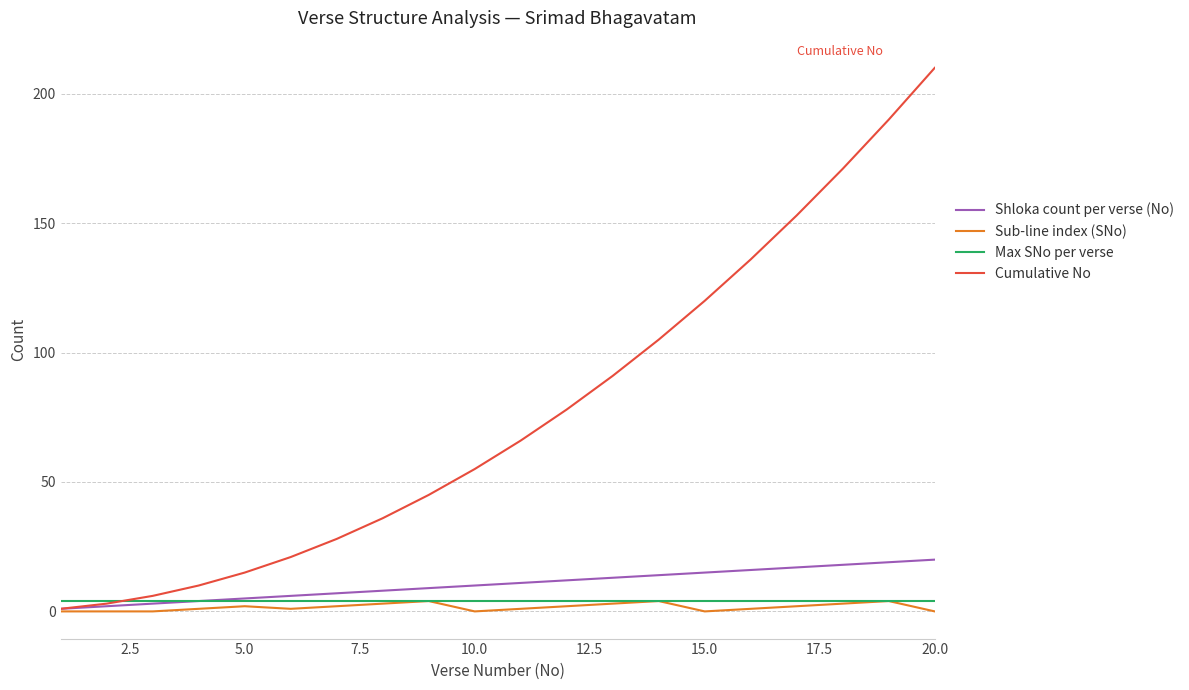

Which series has the widest spread of values?

Cumulative No